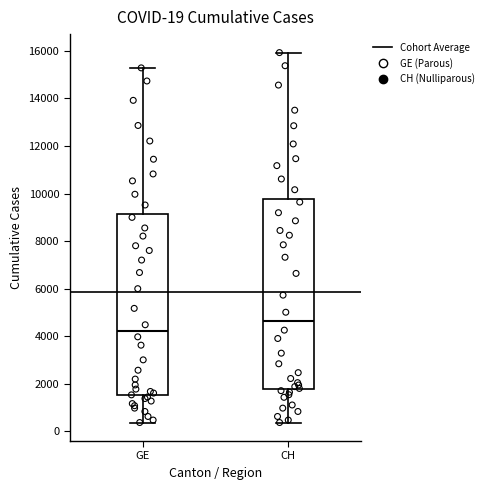

Which box is the tallest, from its lower edge to its upper edge?

CH